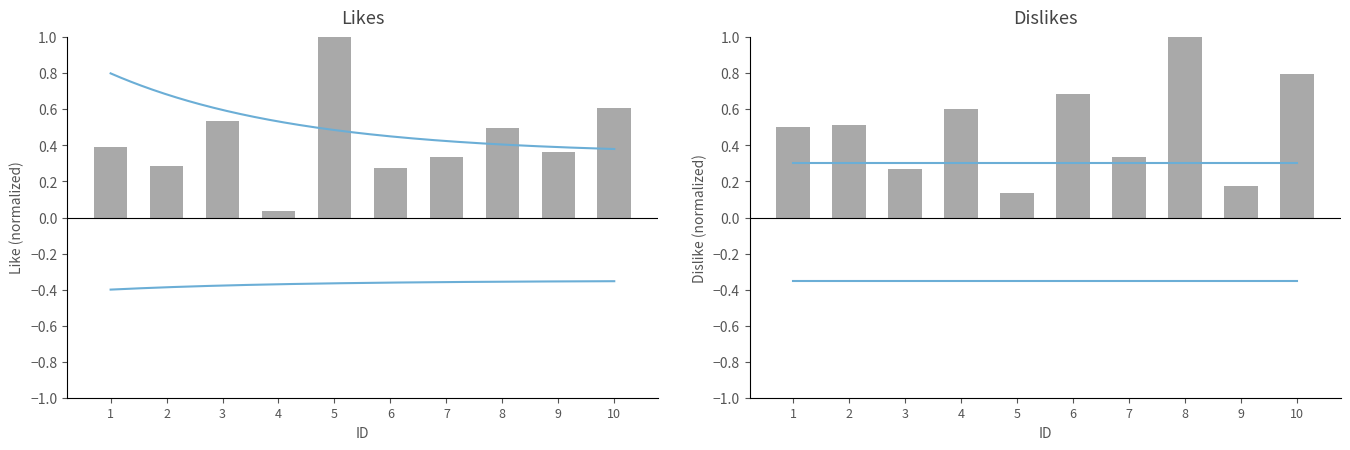

At which label is jhi_like closest to 0?

4